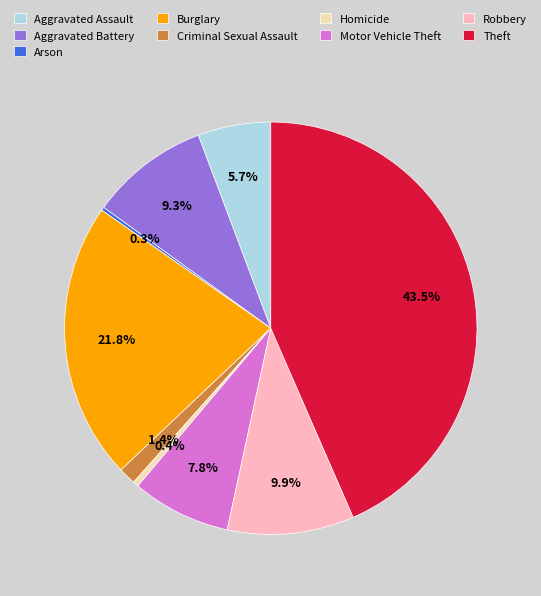

Combined, do Burglary and Aggravated Assault account for over 50%?

No